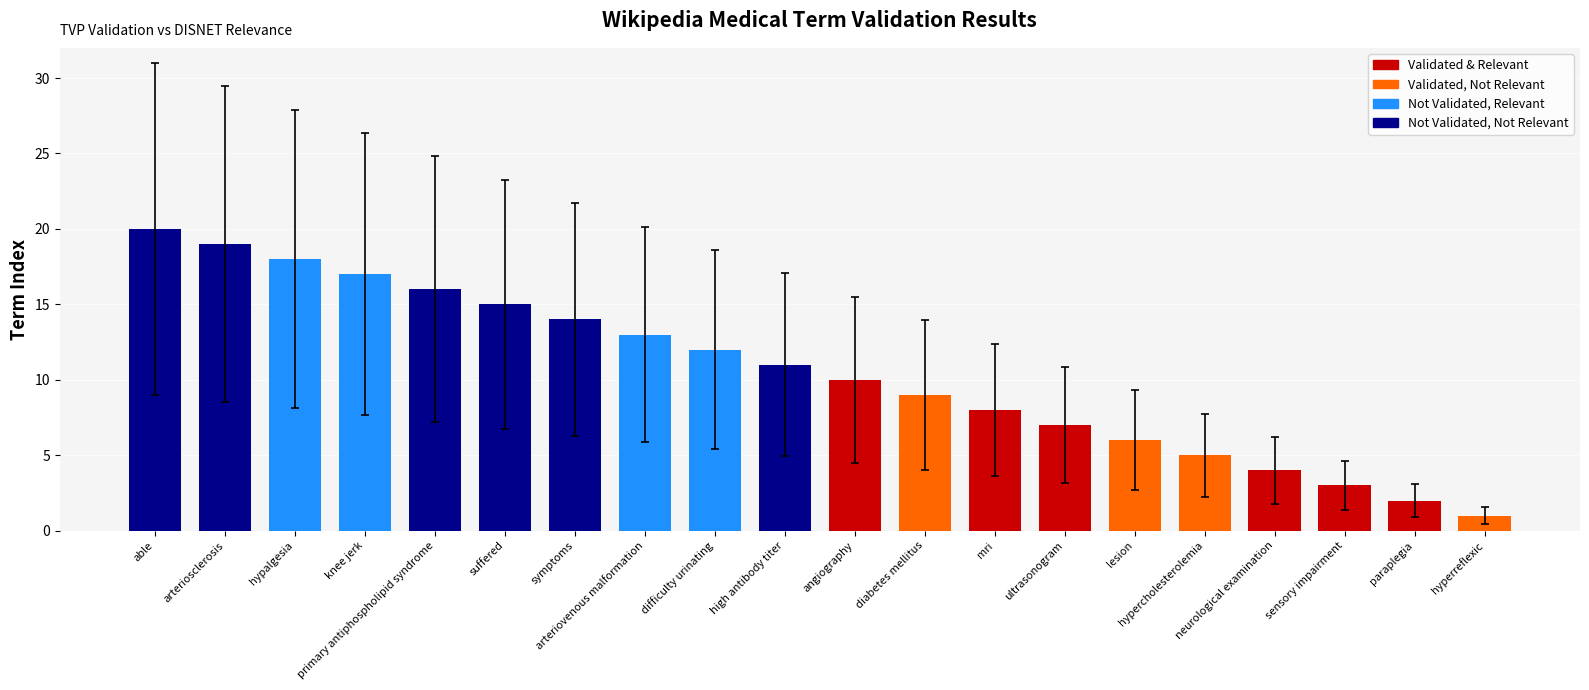

What is the sum of all values?

210